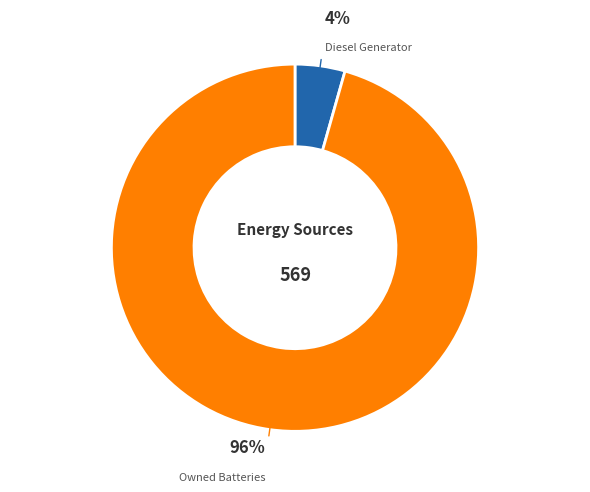

Is there a majority slice in this chart?

Yes